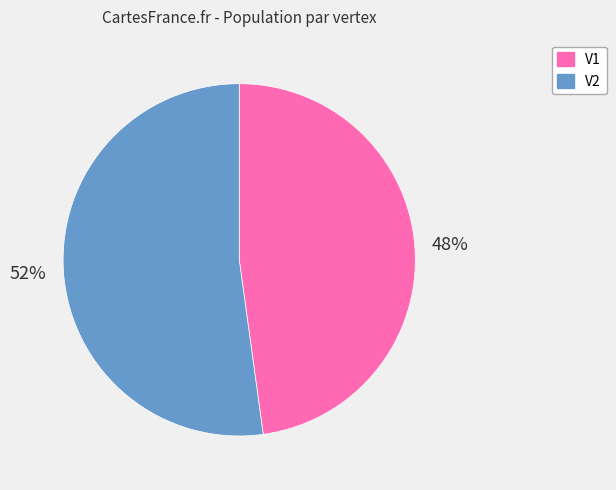

Approximately how many times larger is the value at V2 compared to V1?

1.1